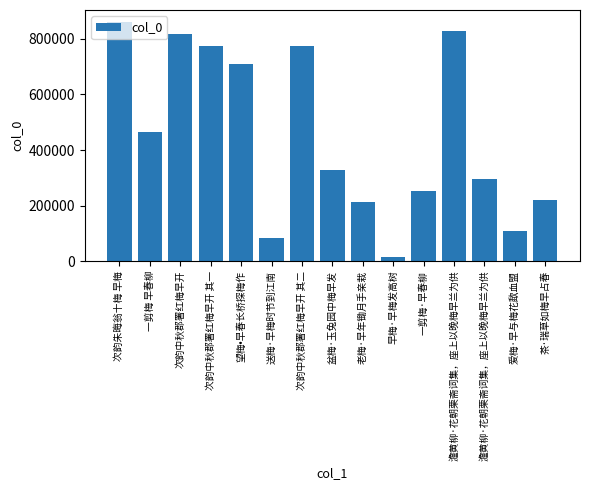

What is the smallest value displayed?

14671